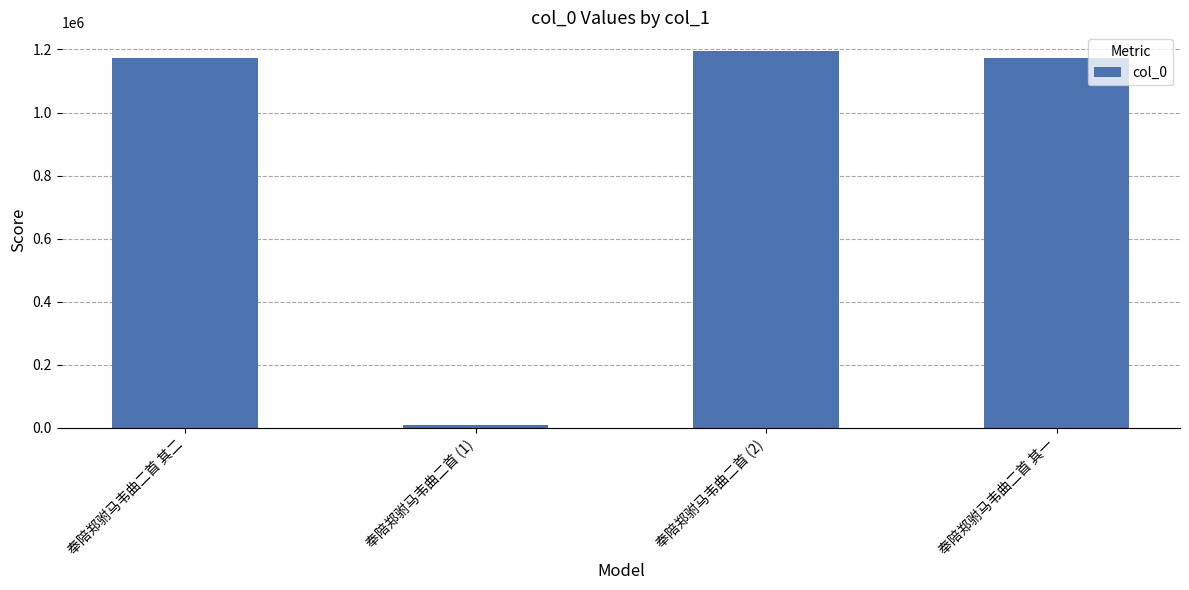

What is the difference between the values at 奉陪郑驸马韦曲二首 其一 and 奉陪郑驸马韦曲二首 (2)?

21627